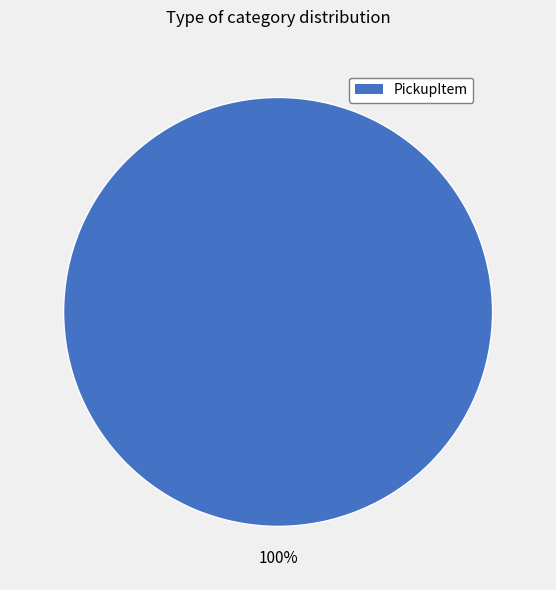

Does any single category account for the majority?

Yes